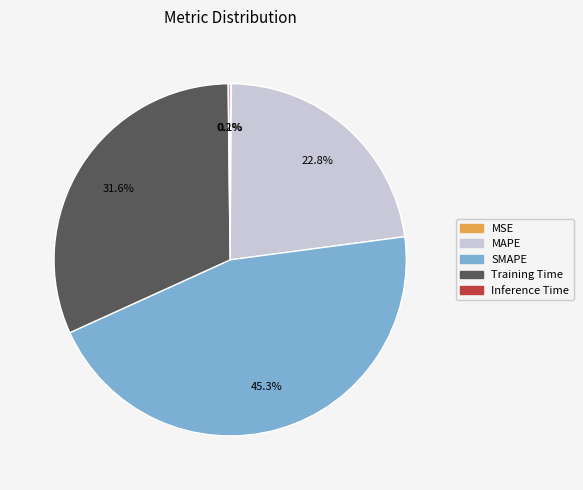

Which category has the biggest portion of the pie?

SMAPE